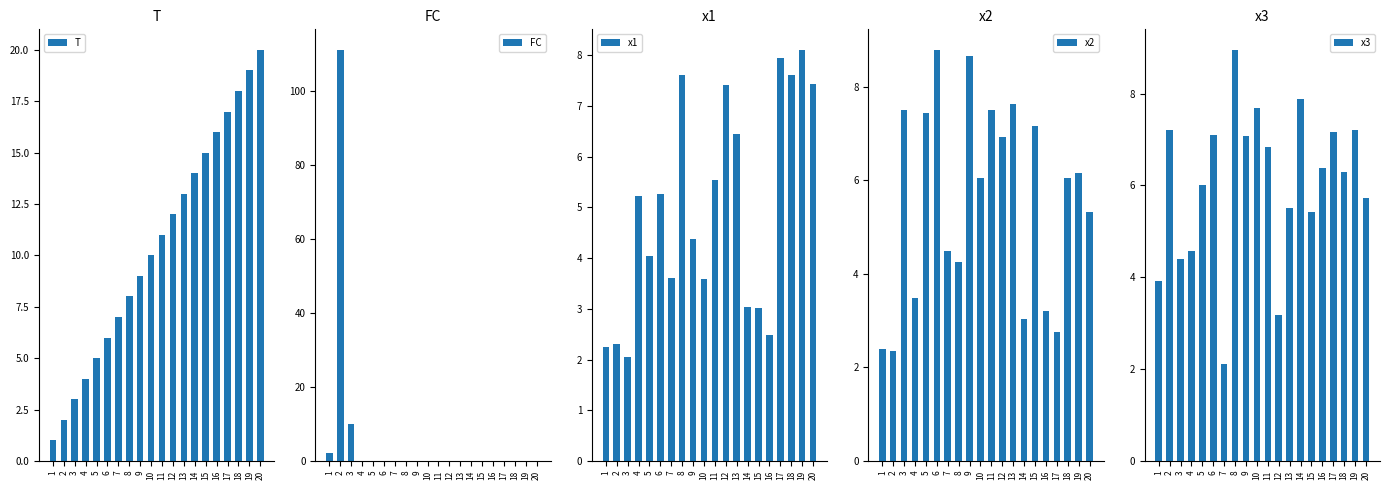

Does the chart contain any negative values?

No